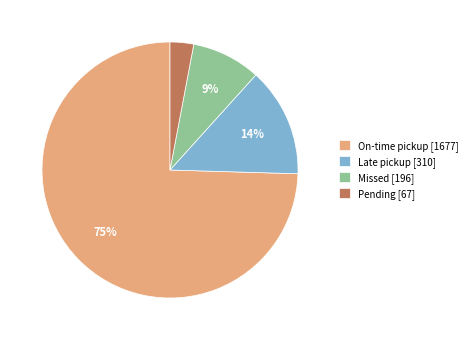

To the nearest percent, what is the combined percentage of Late pickup [310] and On-time pickup [1677]?

88%